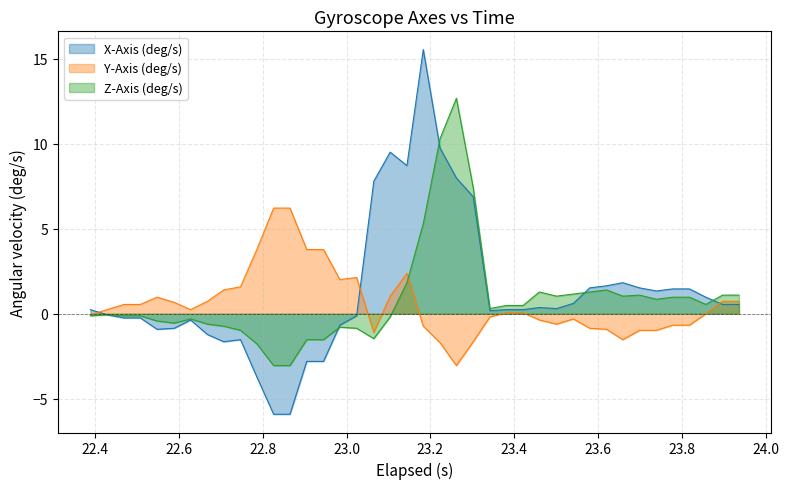

Reading left to right, list all the values displayed in this chart.

X-Axis (deg/s): 0.2	-0.1	-0.2	-0.2	-0.9	-0.9	-0.4	-1.2	-1.6	-1.5	-3.7	-5.9	-5.9	-2.8	-2.8	-0.7	-0.1	7.8	9.5	8.7	15.5	9.8	8.0	6.9	0.2	0.2	0.2	0.4	0.3	0.6	1.5	1.6	1.8	1.5	1.3	1.5	1.5	1.0	0.5	0.5
Y-Axis (deg/s): -0.1	0.2	0.5	0.5	1.0	0.7	0.2	0.7	1.4	1.6	3.8	6.2	6.2	3.8	3.8	2.0	2.1	-1.1	1.0	2.4	-0.7	-1.7	-3.0	-1.6	-0.2	0.1	0.1	-0.4	-0.6	-0.3	-0.9	-0.9	-1.5	-1.0	-1.0	-0.7	-0.7	0.0	0.7	0.7
Z-Axis (deg/s): -0.1	-0.1	-0.1	-0.1	-0.4	-0.5	-0.3	-0.6	-0.7	-1.0	-1.8	-3.0	-3.0	-1.5	-1.5	-0.8	-0.9	-1.5	-0.2	1.8	5.3	10.3	12.7	7.4	0.3	0.5	0.5	1.3	1.0	1.2	1.3	1.4	1.0	1.1	0.9	1.0	1.0	0.5	1.1	1.1